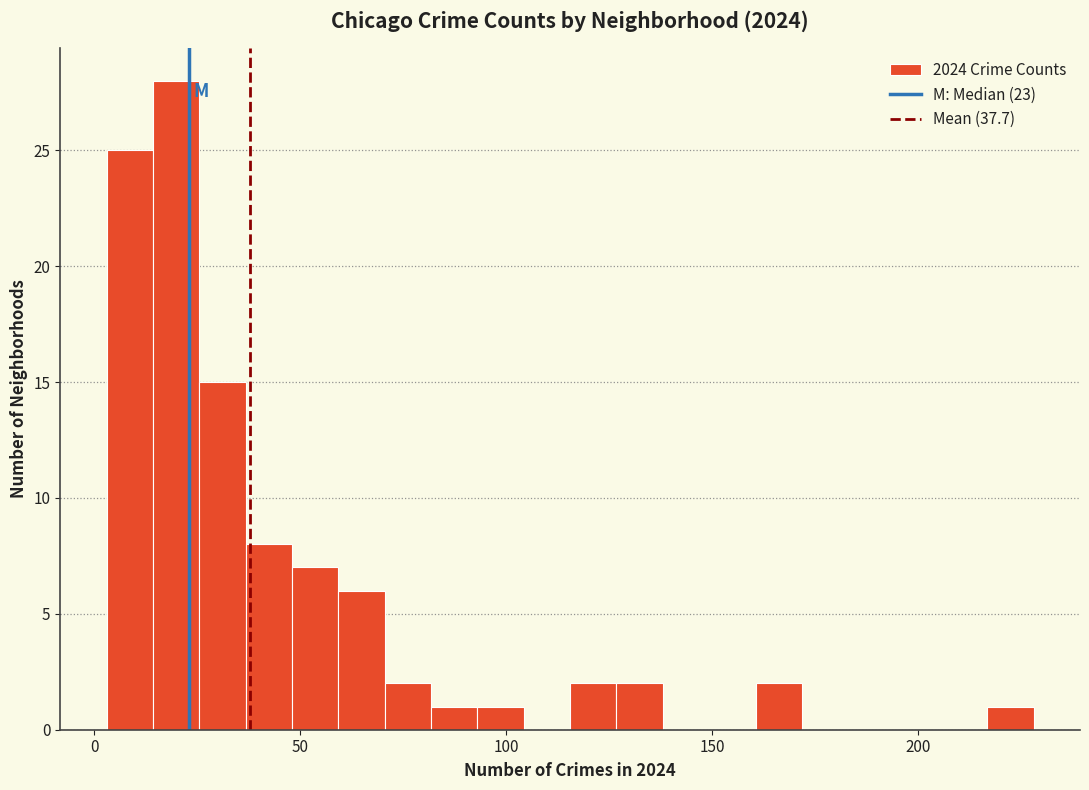

Read against the x-axis, roughly where is the centre of the tallest bar?

20